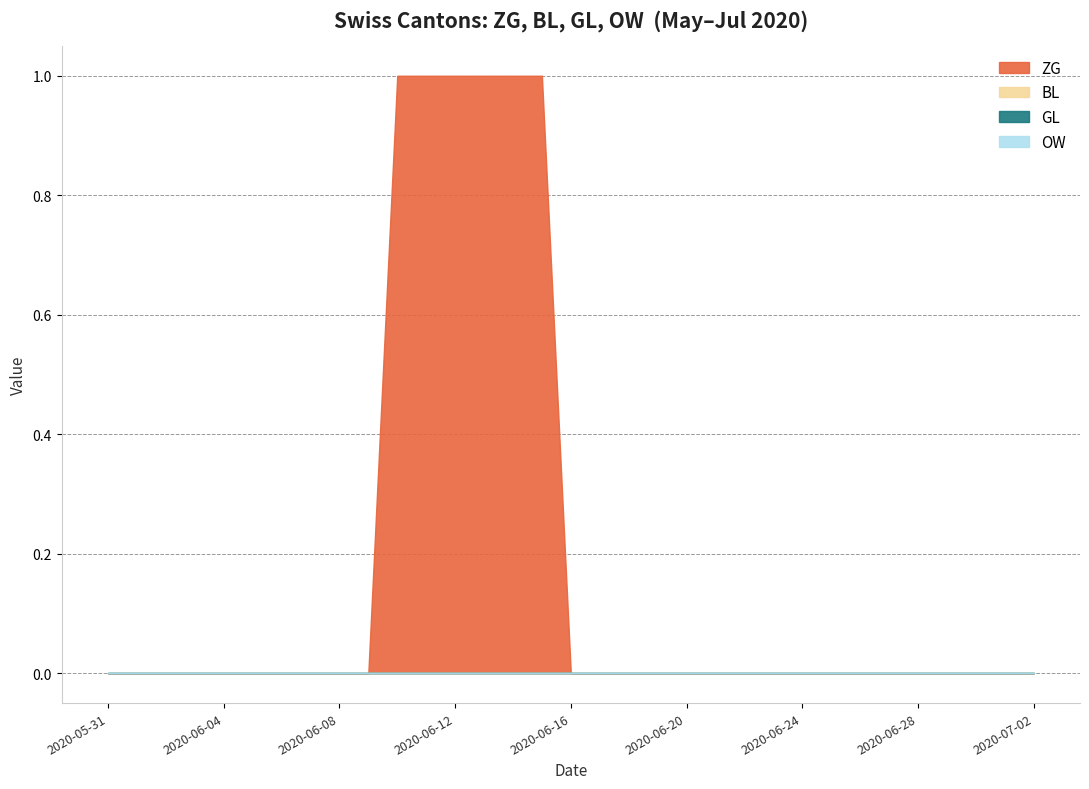

Is it true that GL equals 0 at 2020-06-29?

True